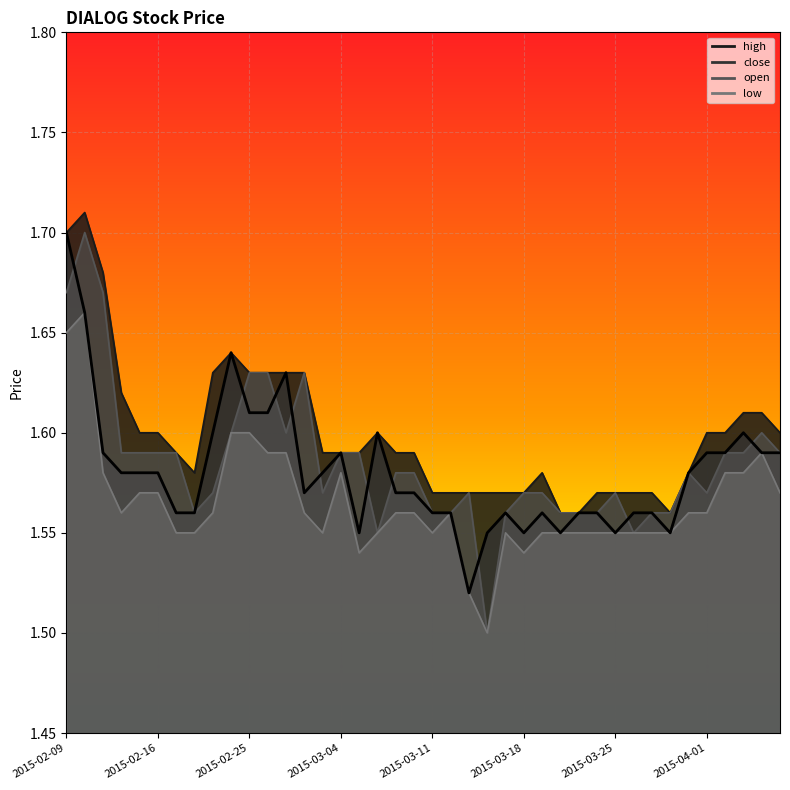

What position from the right is 2015-03-24?

11